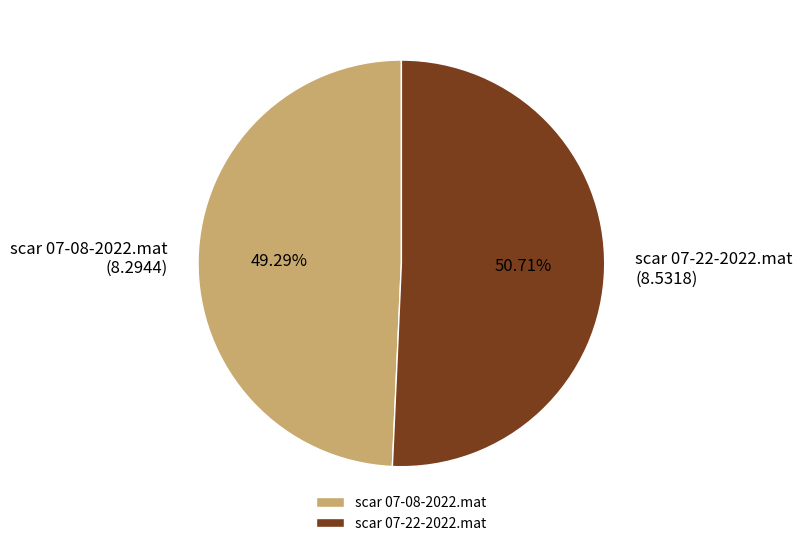

Which category accounts for the majority?

scar 07-22-2022.mat